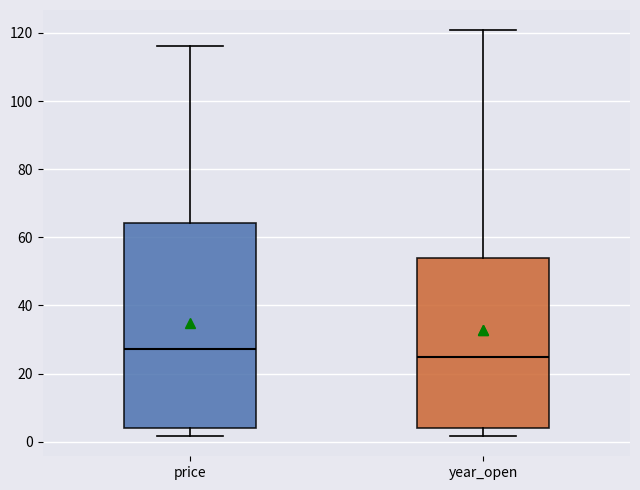

Reading left to right, transcribe this box plot: for each box, give where its median line is, the range the box spans, and where its two whiskers end, as read against the y-axis. The values are not printed on the chart, so give them approximately, as read against the axis.

price: median 28, box 4 to 64, whiskers 2 to 116
year_open: median 24, box 4 to 54, whiskers 2 to 120